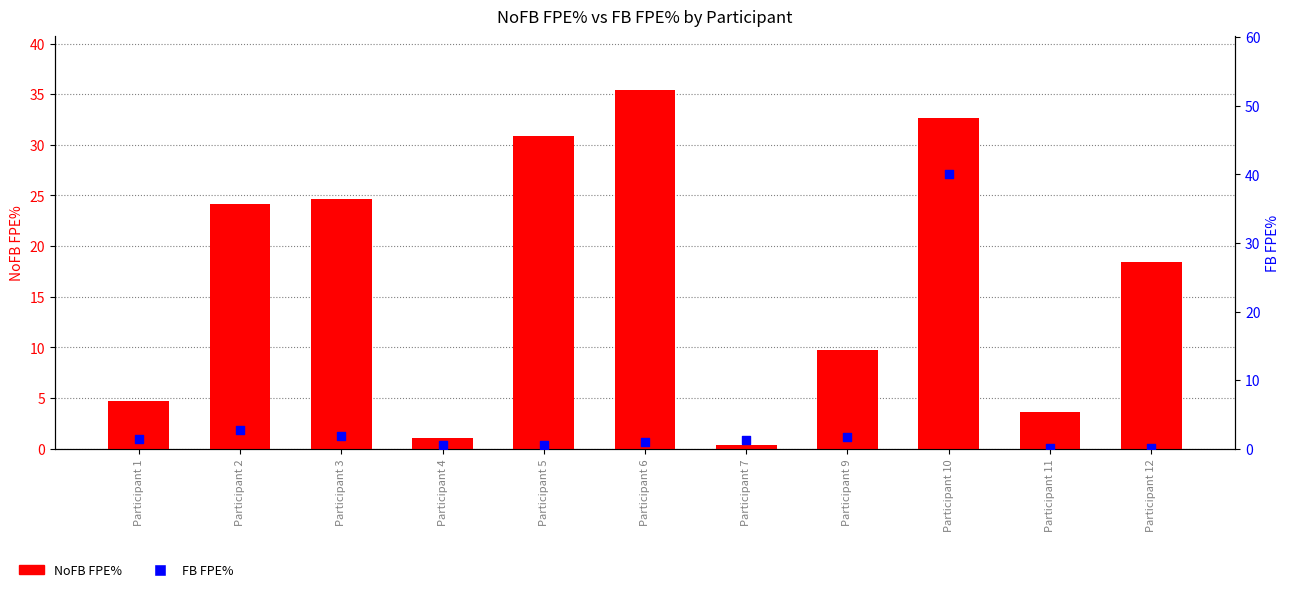

Which series contains the highest Y value?

FB FPE%